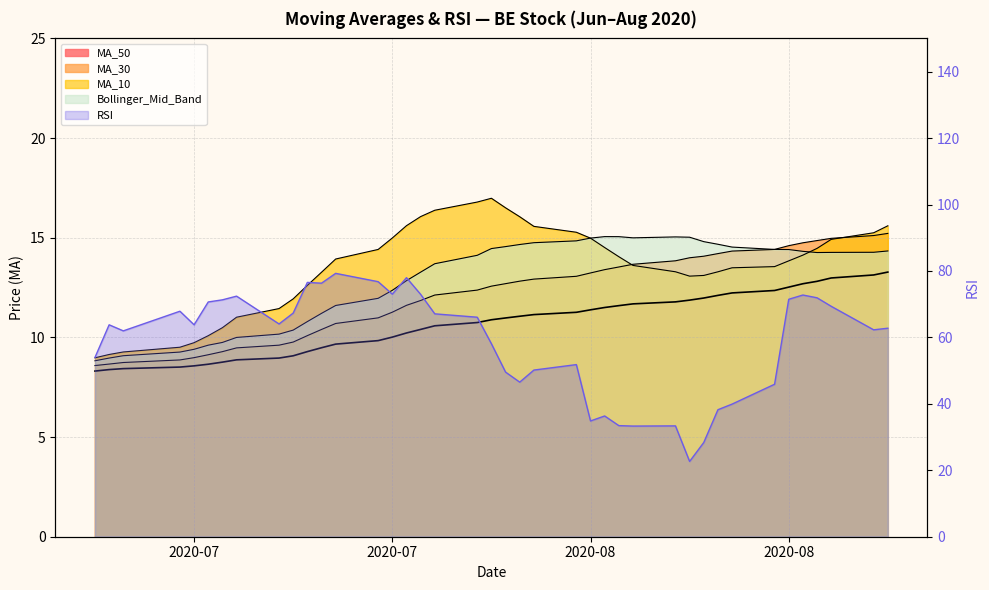

What is the minimum value shown in the chart?

8.3